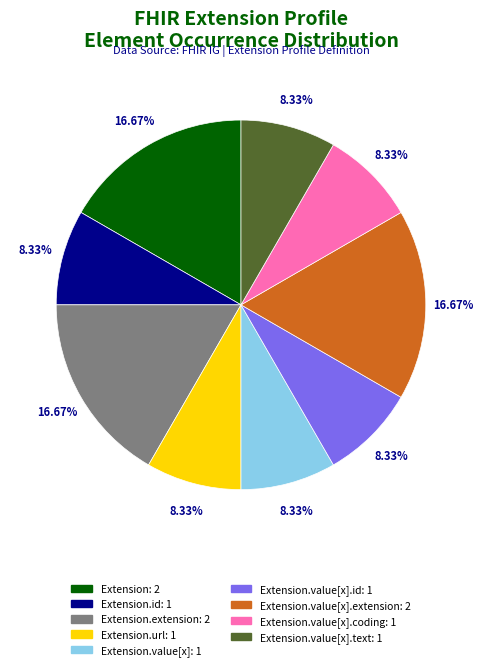

Is there any slice that represents more than half of the pie?

No